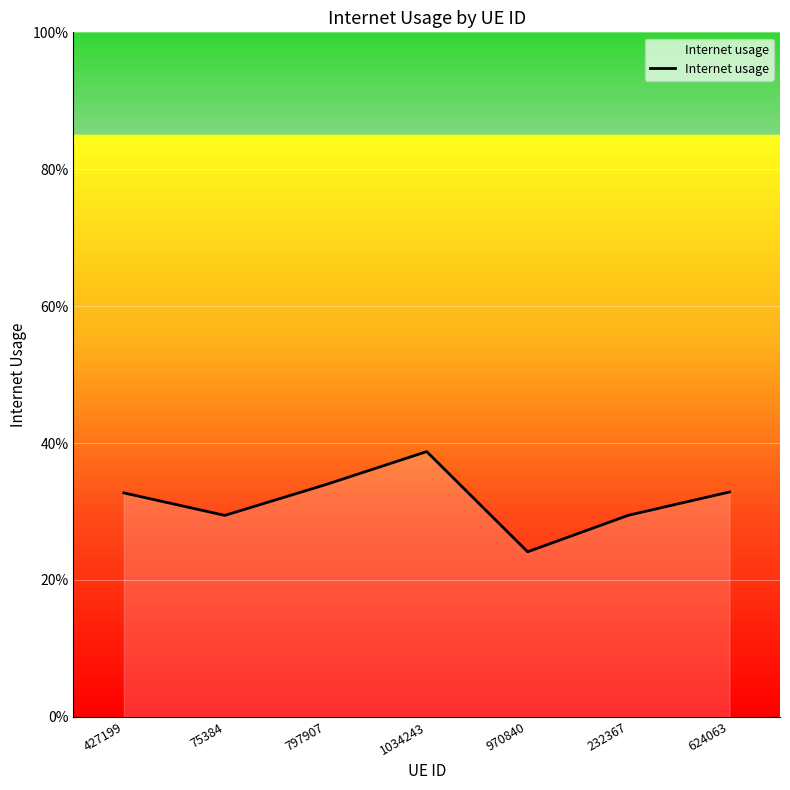

What is the change in value from 1034243 to 970840?

-0.1